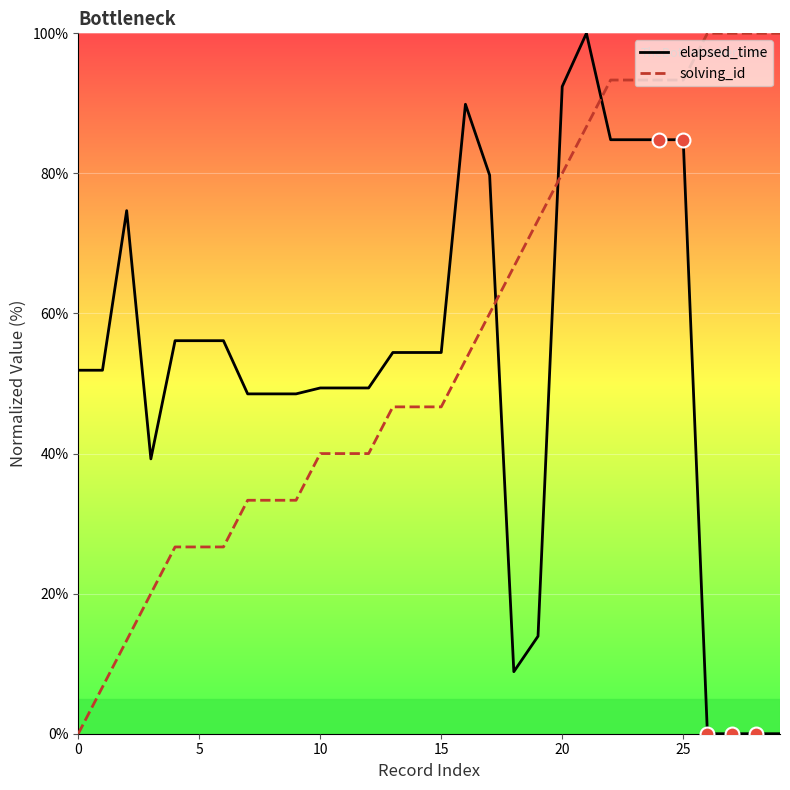

Rank the series by their average value, from lowest to highest.

elapsed_time, solving_id